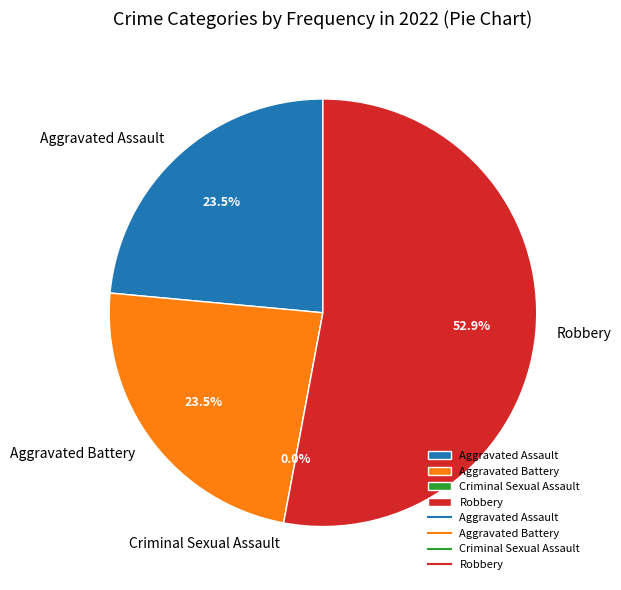

The Aggravated Assault slice represents 24% of the pie. True or false?

True